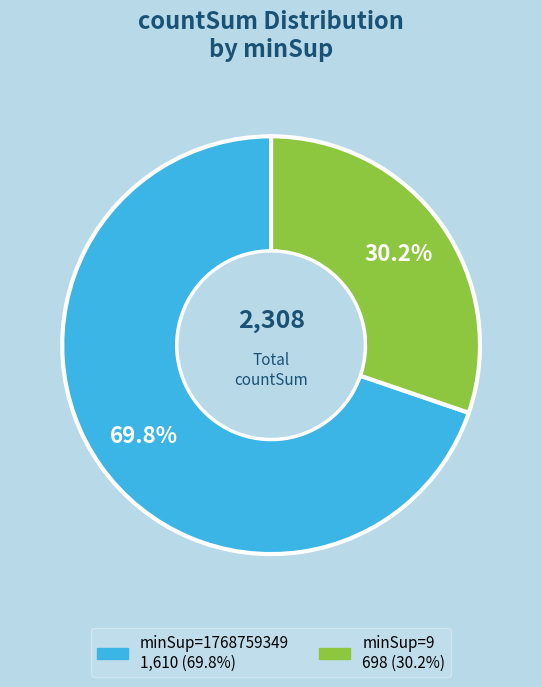

How many segments does this pie chart have?

2